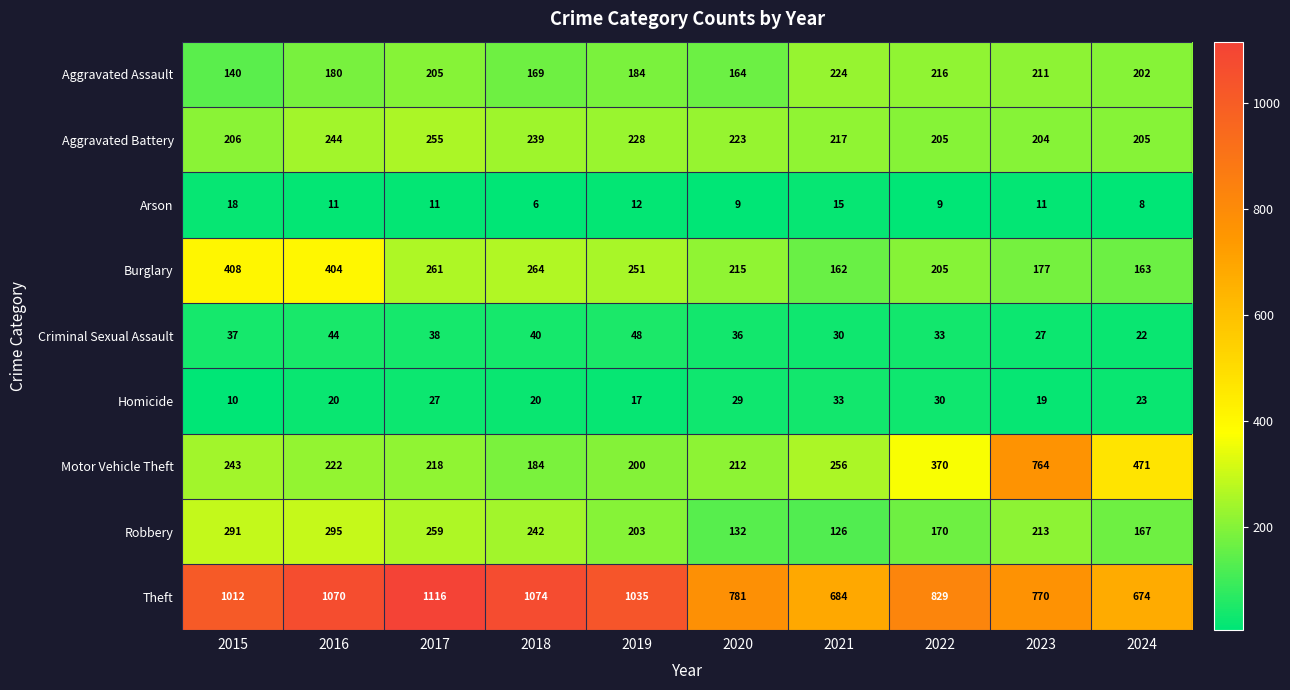

What is the average value of the Aggravated Assault series?

190